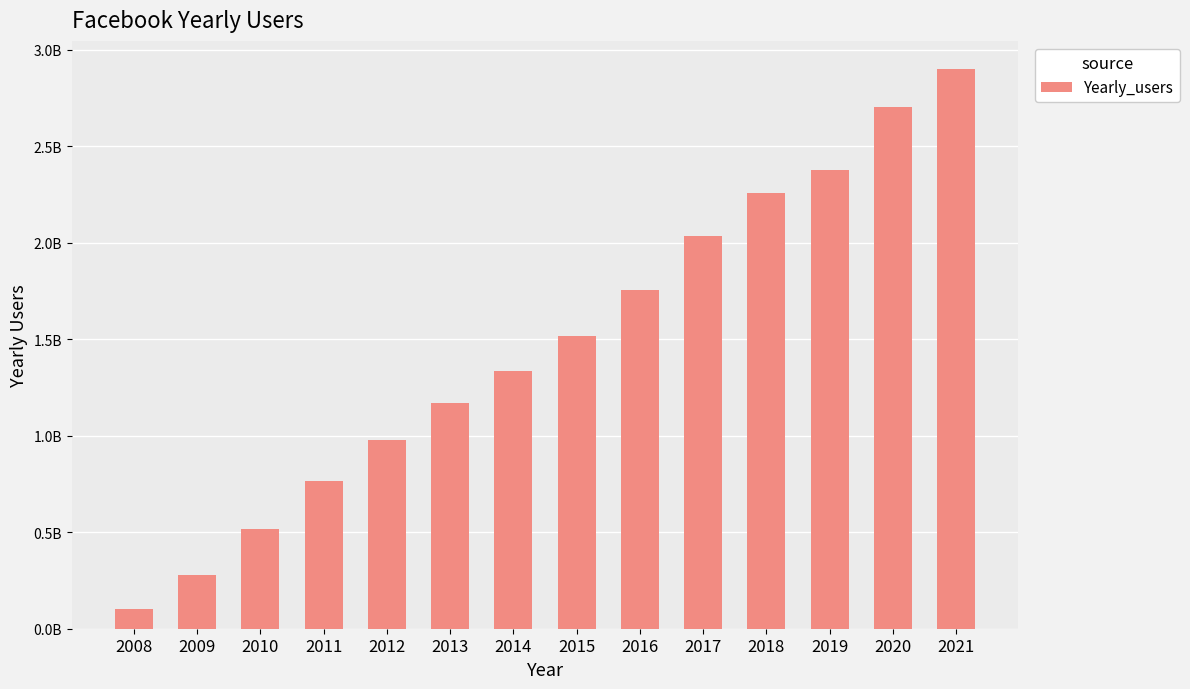

Rank the categories by value from highest to lowest.

2021, 2020, 2019, 2018, 2017, 2016, 2015, 2014, 2013, 2012, 2011, 2010, 2009, 2008